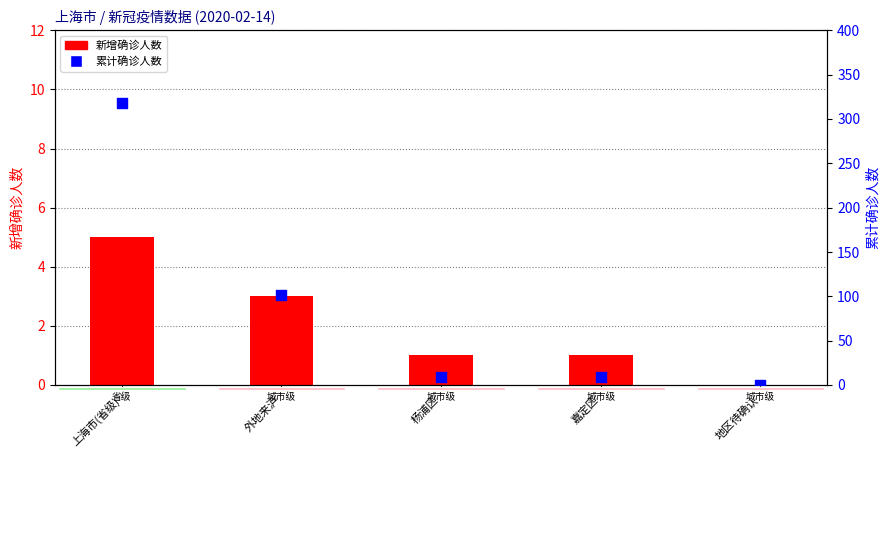

At which category is the sum across all series the highest?

上海市(省级)